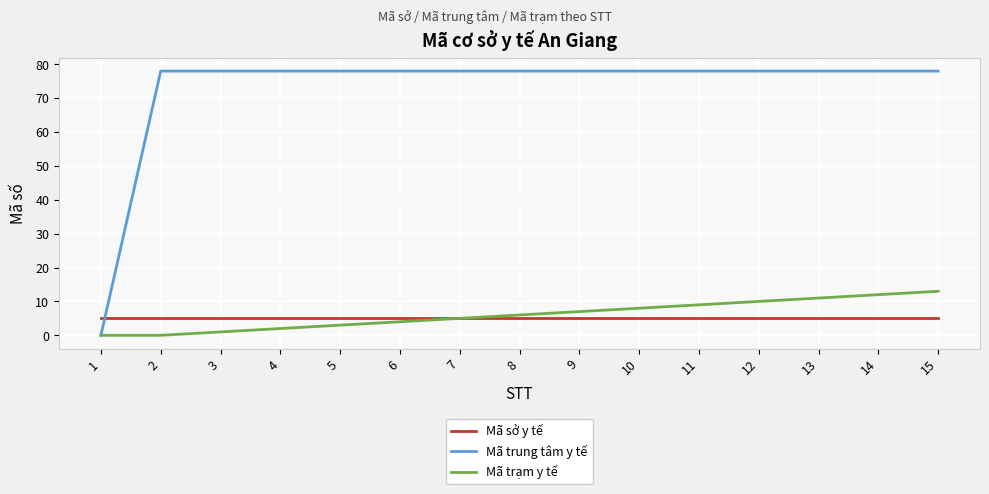

True or false: Mã trạm y tế has more than 0 points higher than both neighbors.

False